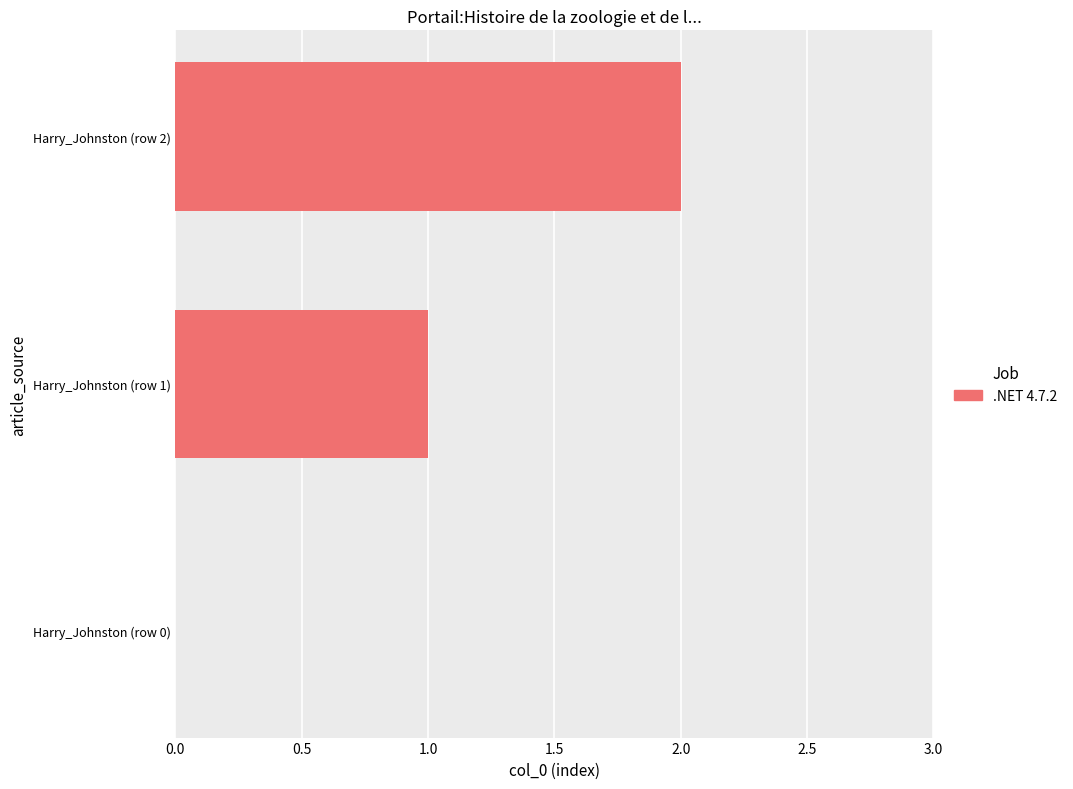

Which has a higher value, Harry_Johnston (row 0) or Harry_Johnston (row 1)?

Harry_Johnston (row 1)